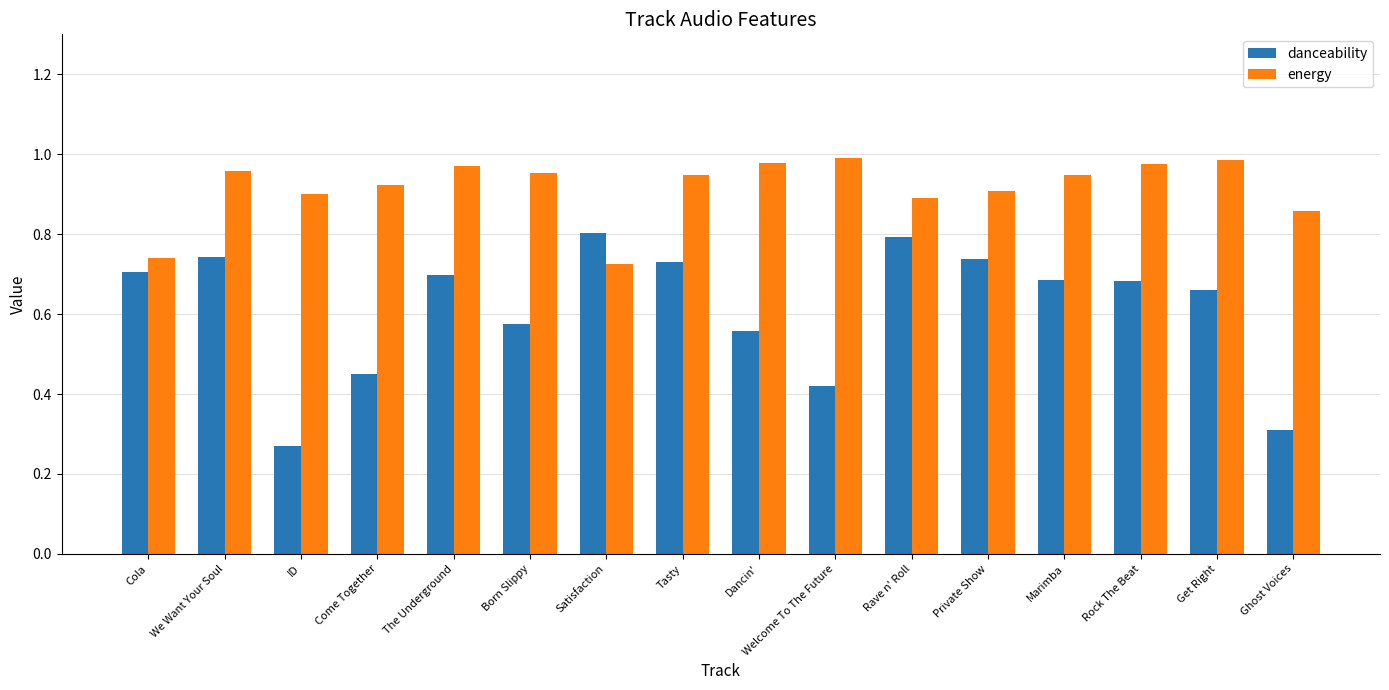

Rank the series by their average value, from lowest to highest.

danceability, energy